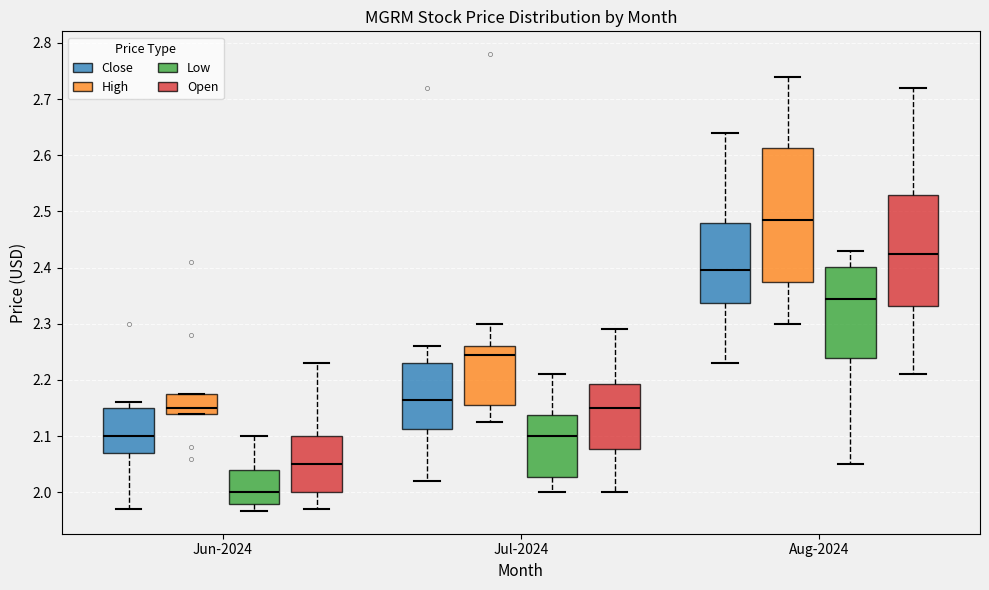

Where is the upper edge of the box for Jul-2024 (Open) on the y-axis? The values are not printed on the chart, so give them approximately, as read against the axis.

2.19